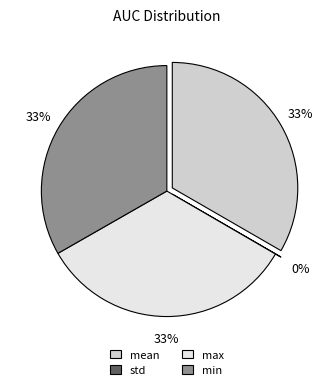

Is there a majority slice in this chart?

No